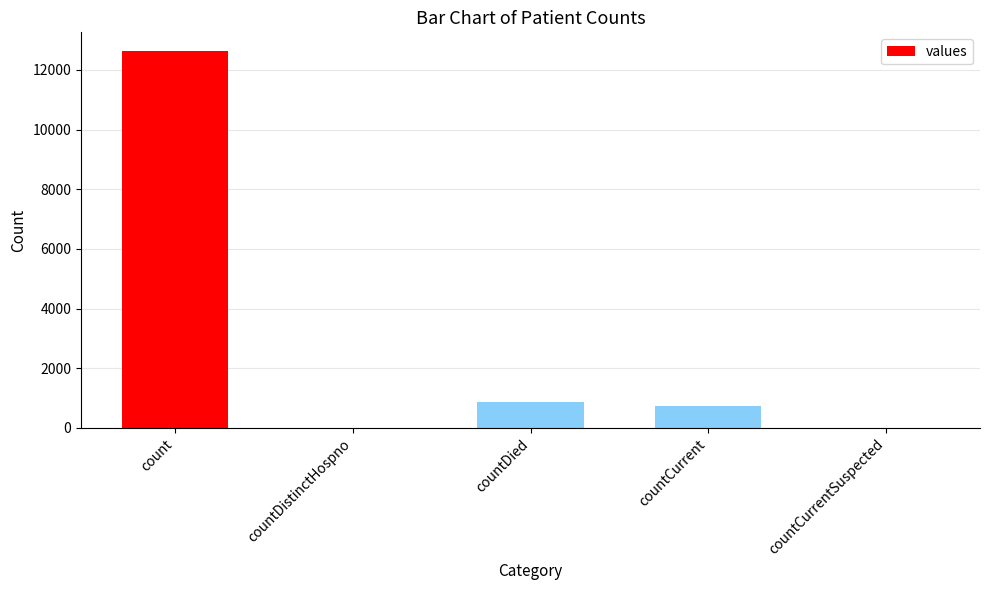

Are the bars horizontal?

No